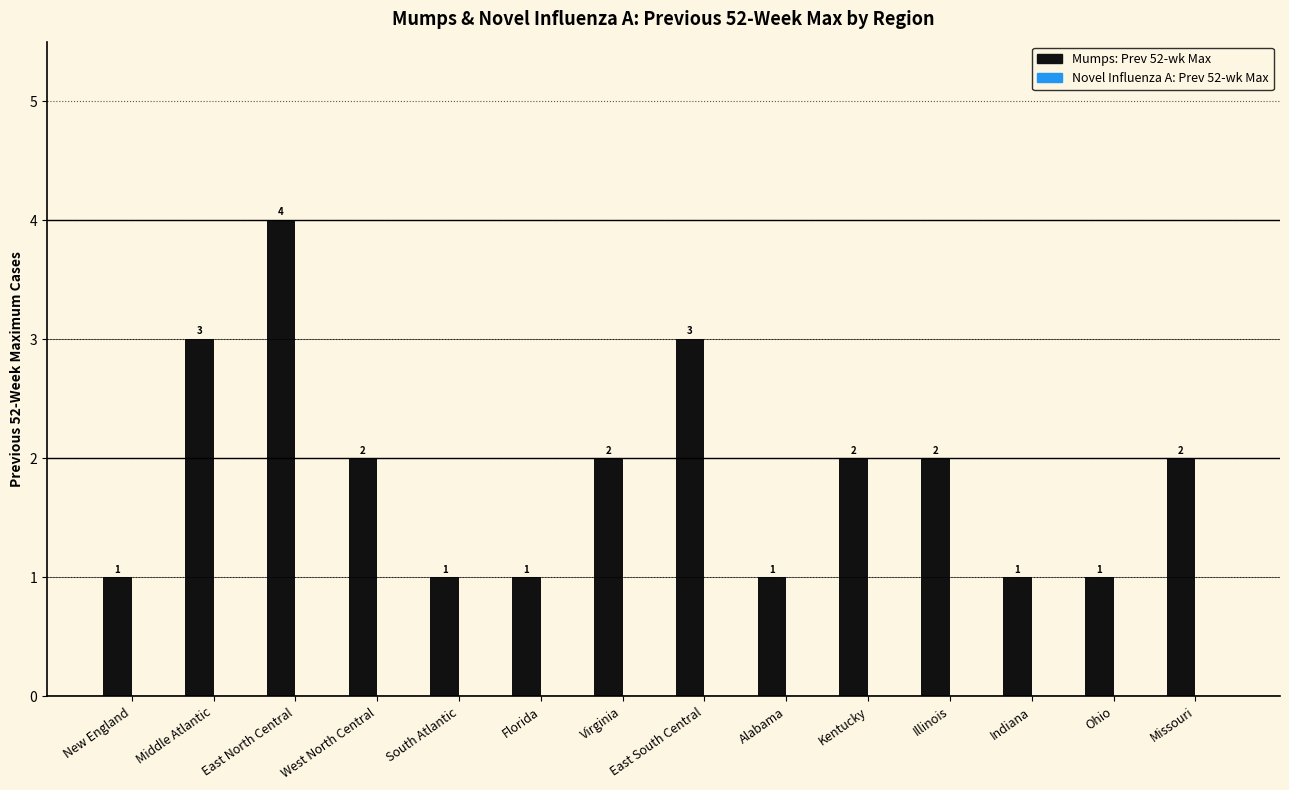

How many data points are less than 2?

6